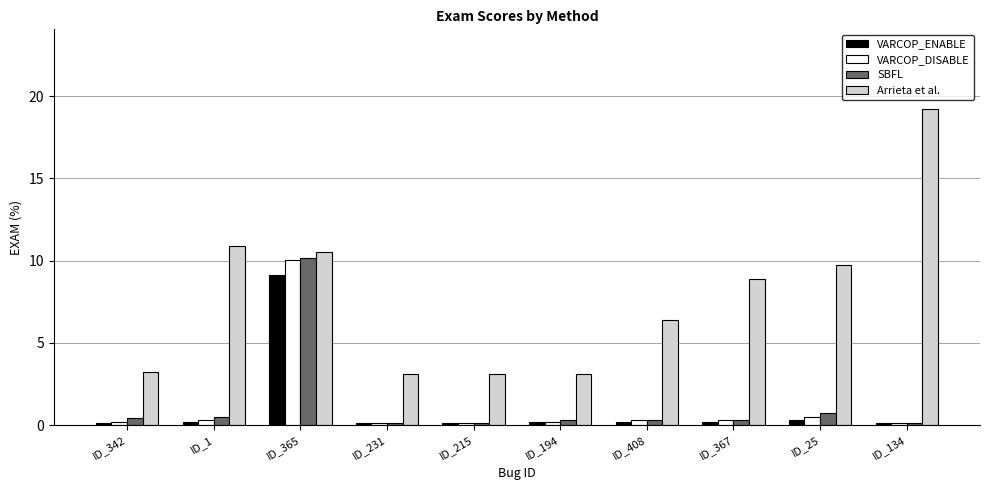

What is the maximum value shown in the chart?

19.3